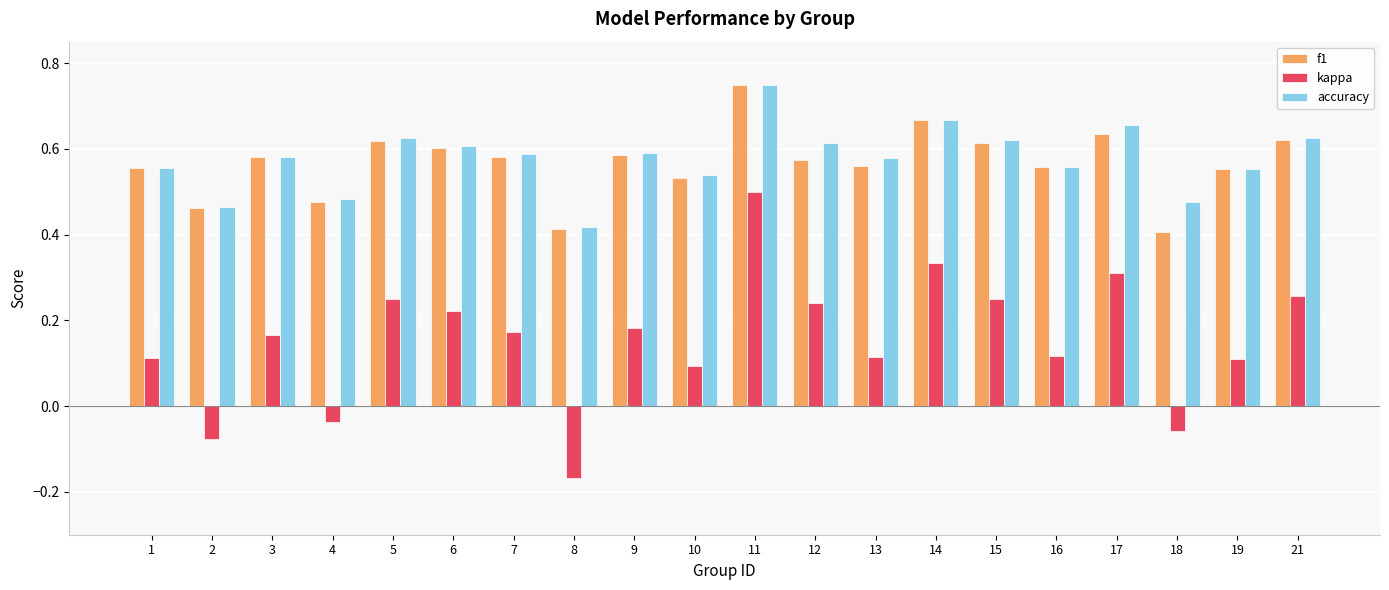

Which category has the lowest value in the accuracy series?

8